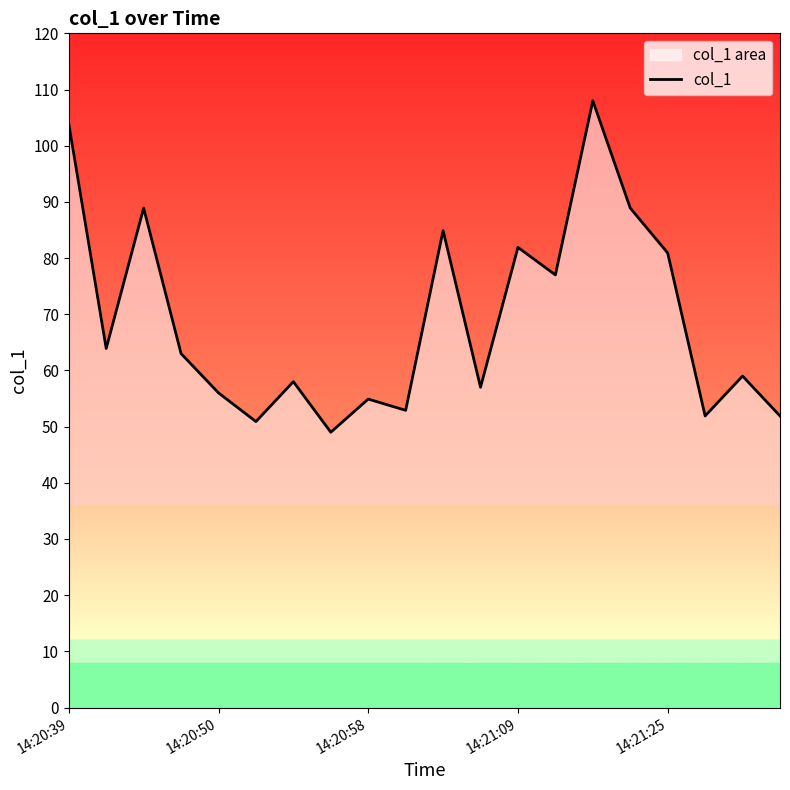

True or false: the data shows 98.6 at 14:20:58.

False